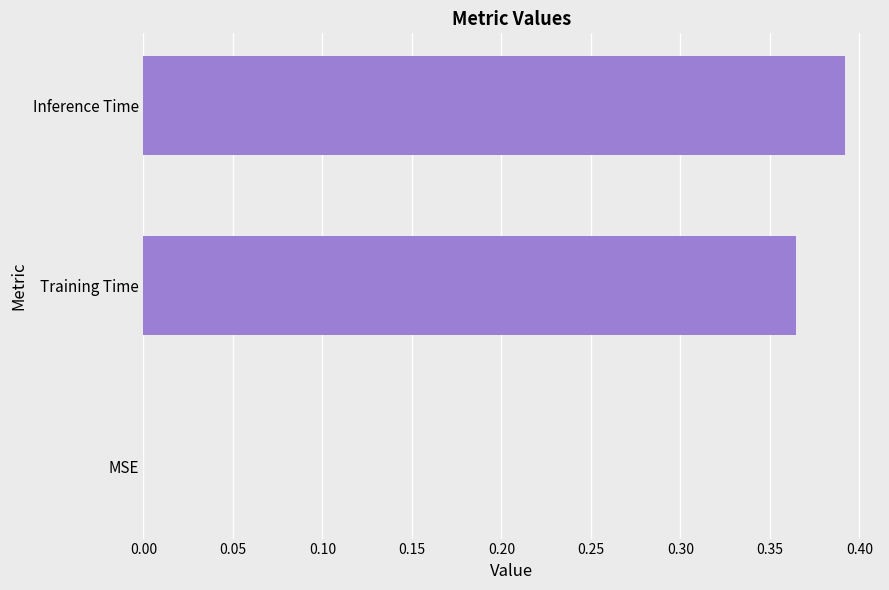

Which has a higher value, MSE or Inference Time?

Inference Time